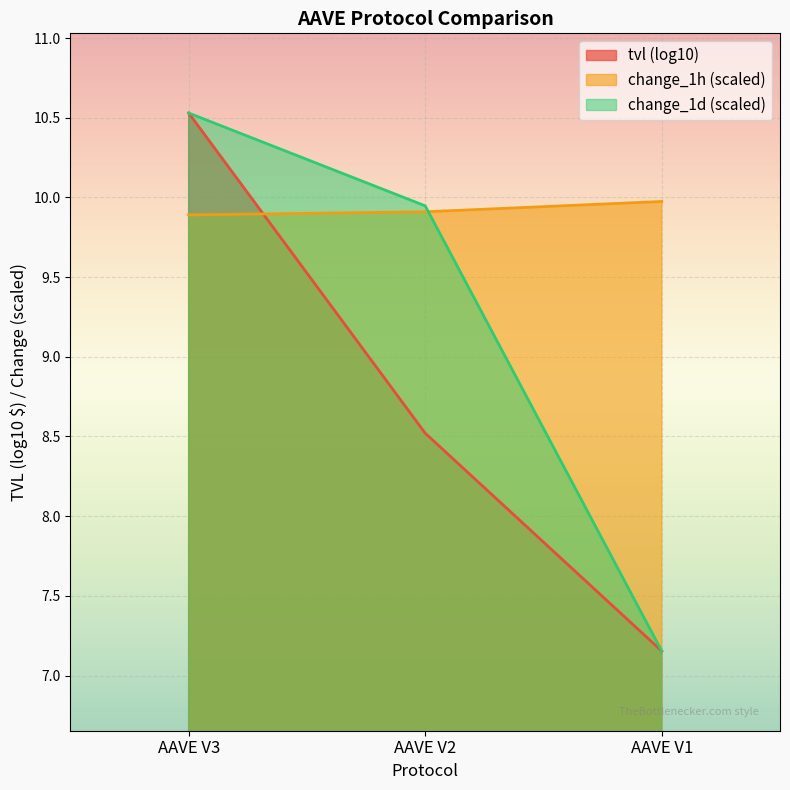

Rank the categories by change_1d (scaled) value from highest to lowest.

AAVE V3, AAVE V2, AAVE V1